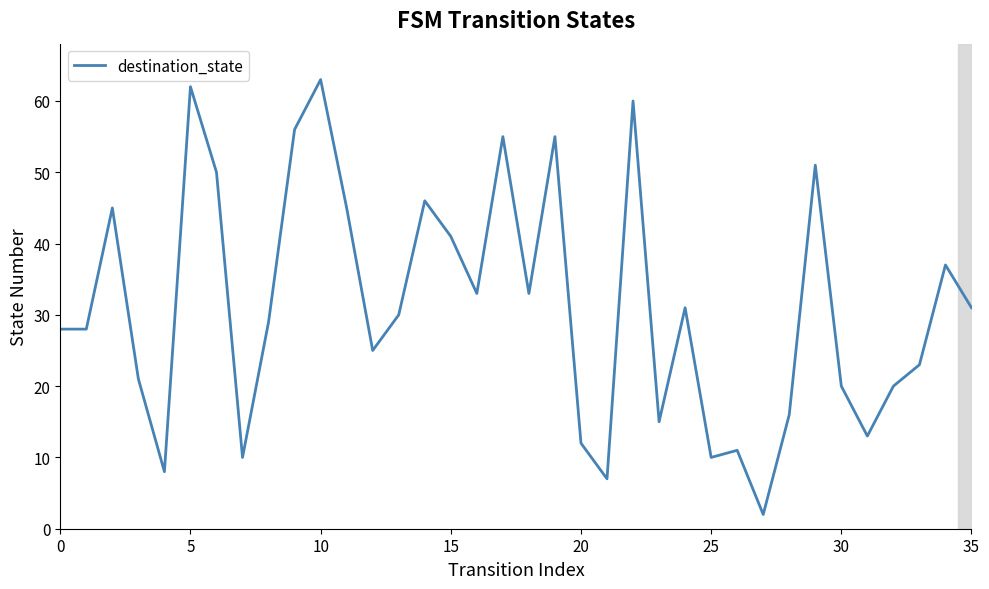

What is the greatest value displayed?

63